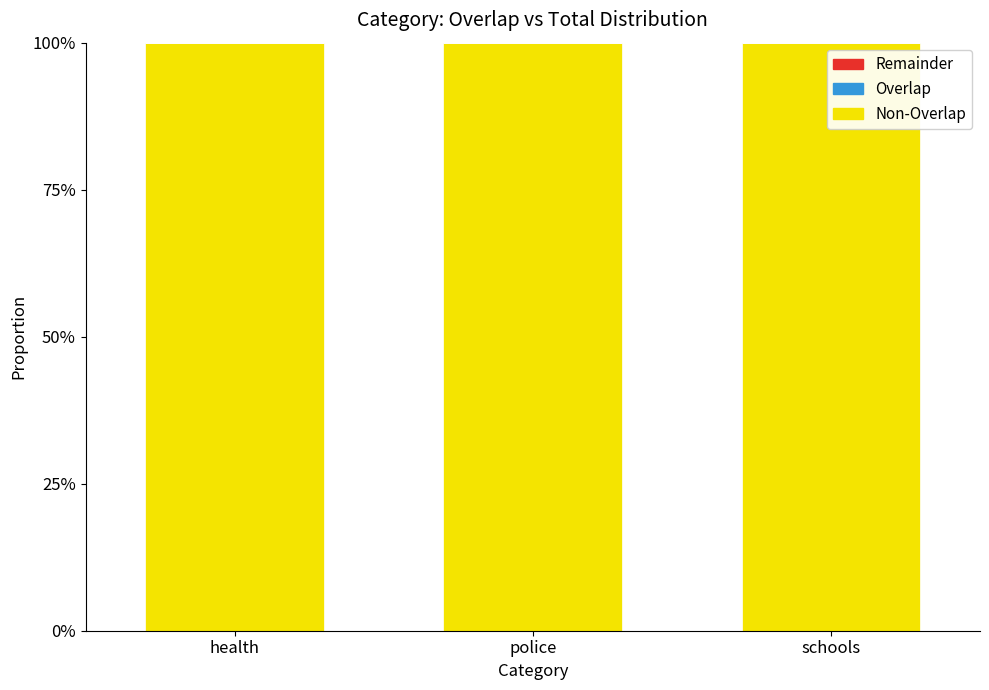

Which category has the highest value in the Total (non-overlap) series?

health